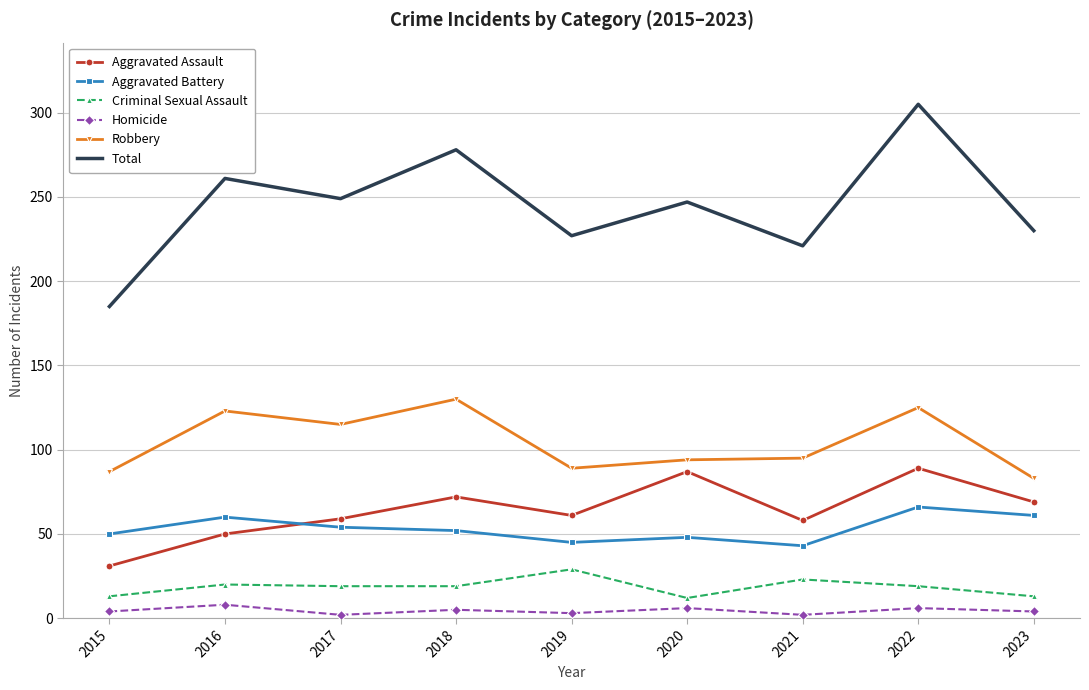

At which category is the sum across all series the highest?

2022